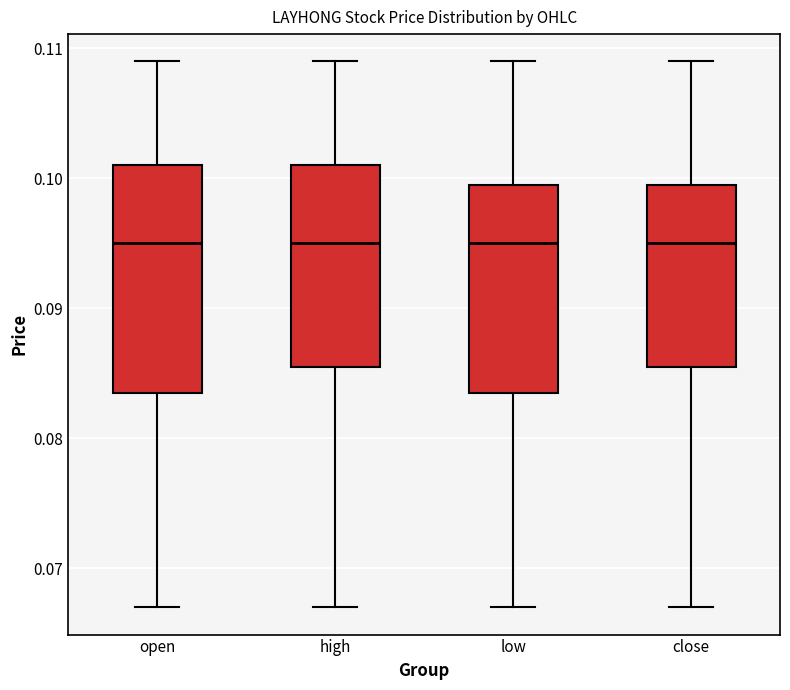

Where is the upper edge of the box for high on the y-axis? The values are not printed on the chart, so give them approximately, as read against the axis.

0.101